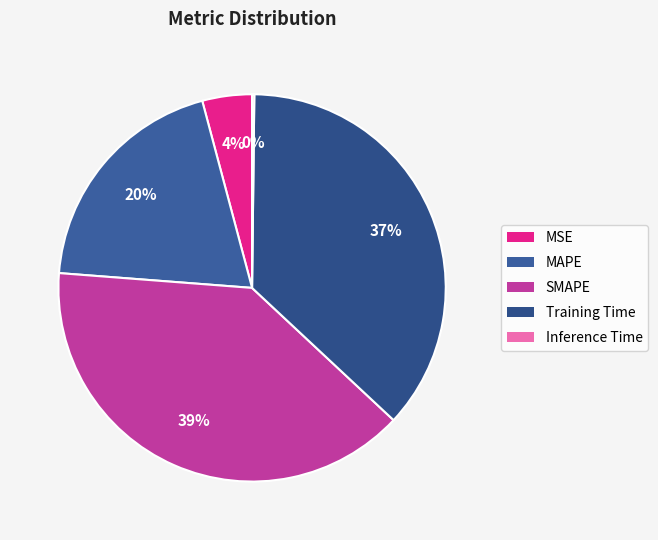

Rank the categories by value from highest to lowest.

SMAPE, Training Time, MAPE, MSE, Inference Time